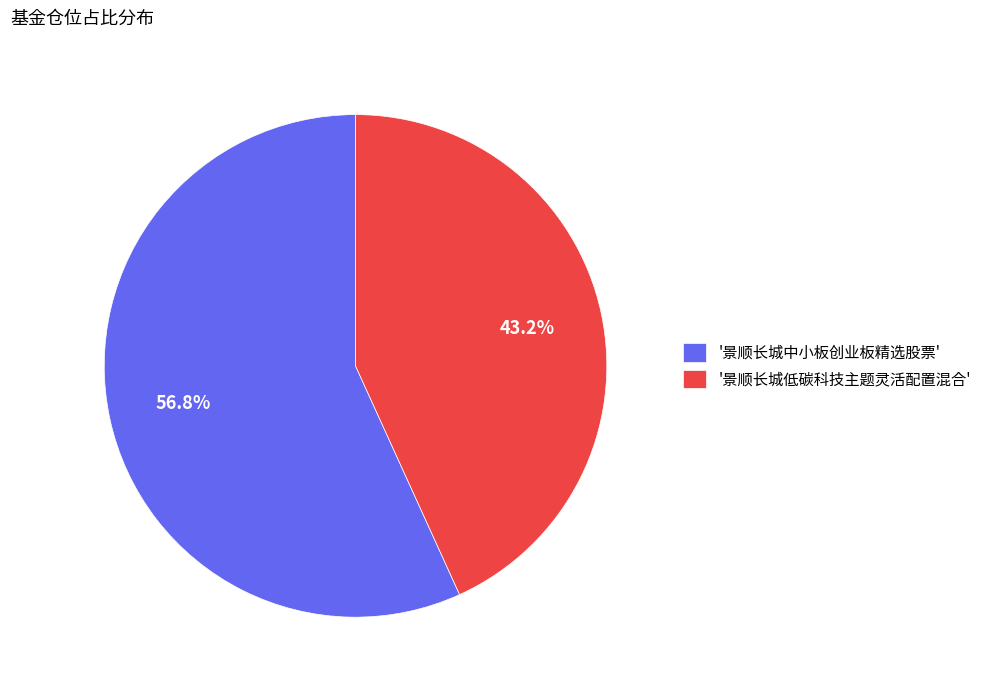

Which has a higher value, '景顺长城低碳科技主题灵活配置混合' or '景顺长城中小板创业板精选股票'?

'景顺长城中小板创业板精选股票'